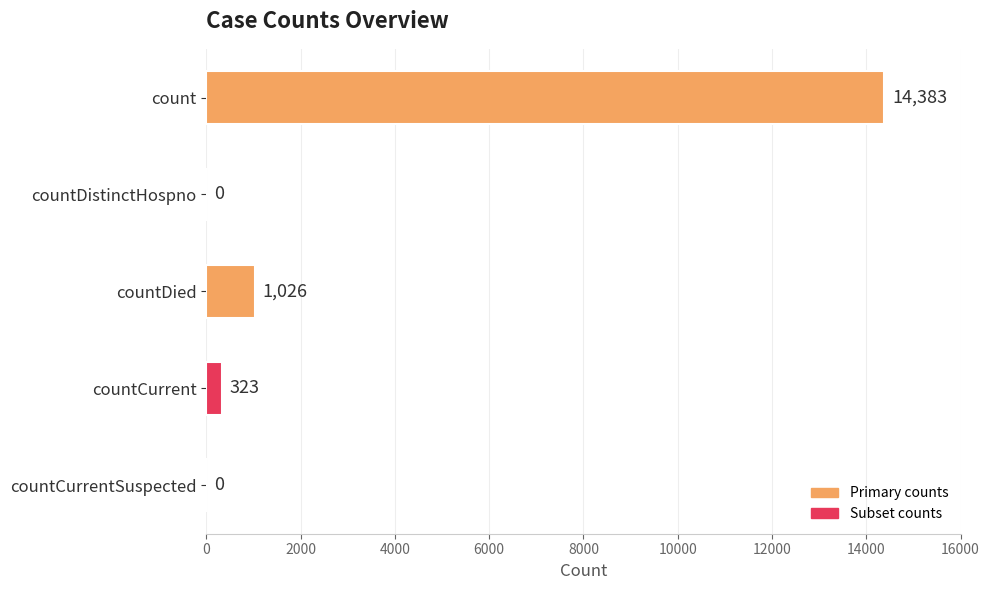

What is the sum of all values?

15732